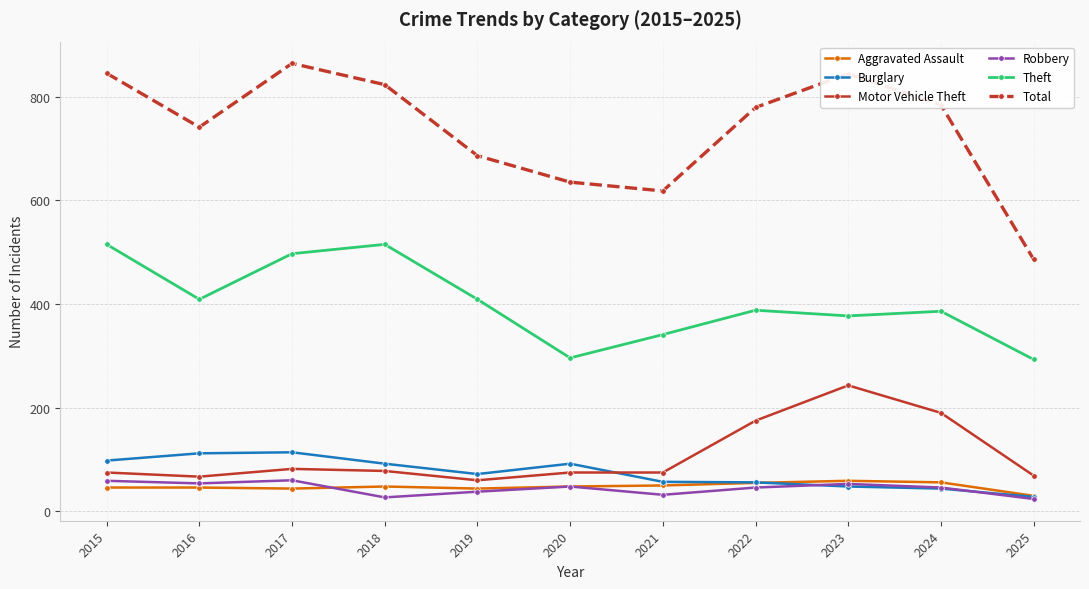

What is the difference between the second highest and second lowest values in the Motor Vehicle Theft series?

123